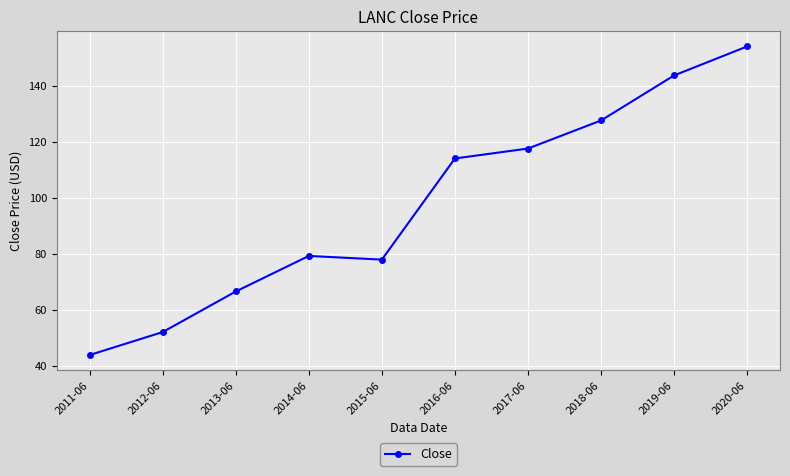

Count the number of values greater than 114.

5